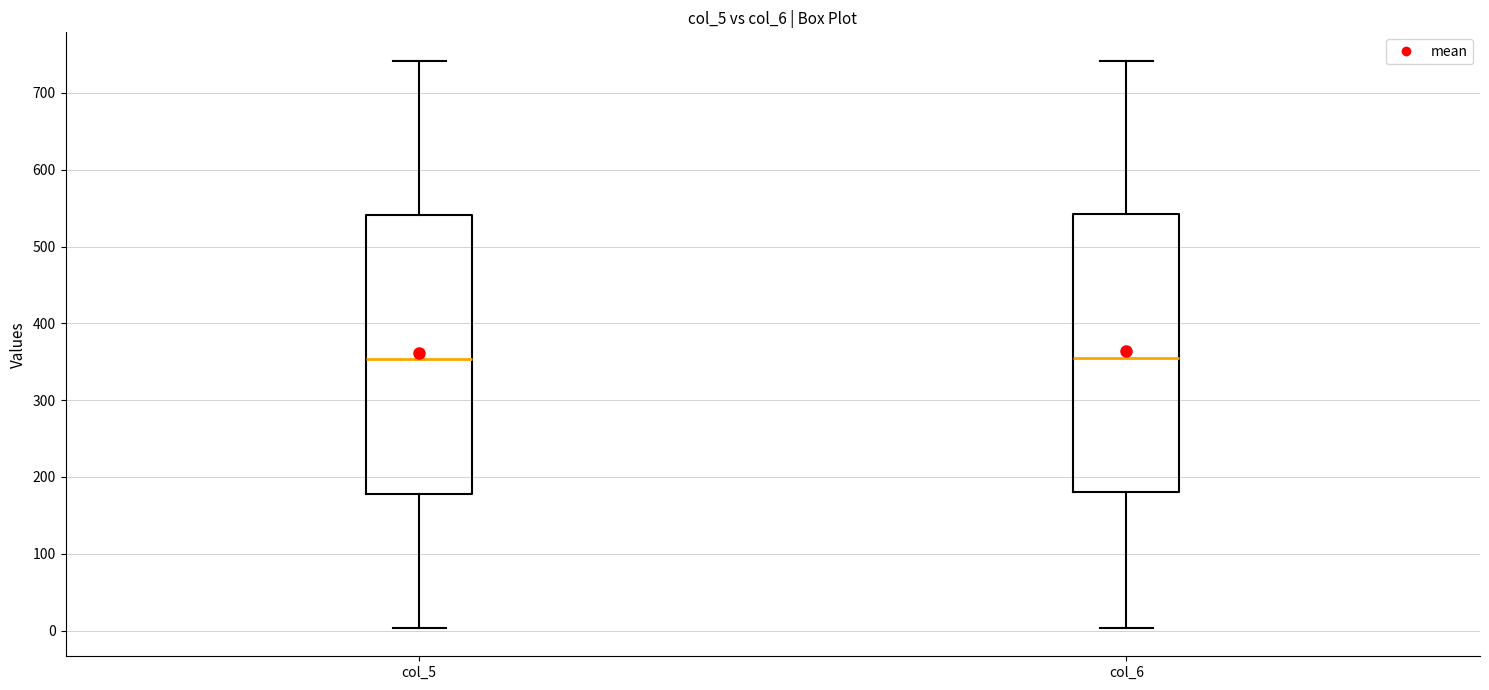

Reading left to right, transcribe this box plot: for each box, give where its median line is, the range the box spans, and where its two whiskers end, as read against the y-axis. The values are not printed on the chart, so give them approximately, as read against the axis.

col_5: median 350, box 180 to 540, whiskers 0 to 740
col_6: median 360, box 180 to 540, whiskers 0 to 740